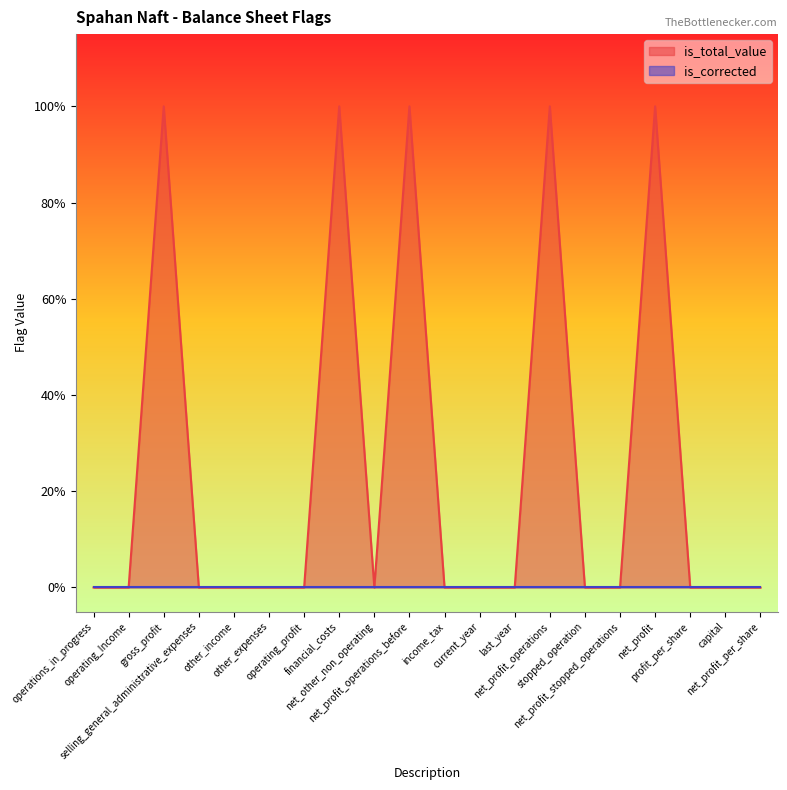

Rank the categories by value from highest to lowest.

gross_profit, financial_costs, net_profit_operations_before, net_profit_operations, net_profit, operations_in_progress, operating_Income, selling_general_administrative_expenses, other_income, other_expenses, operating_profit, net_other_non_operating, income_tax, current_year, last_year, stopped_operation, net_profit_stopped_operations, profit_per_share, capital, net_profit_per_share